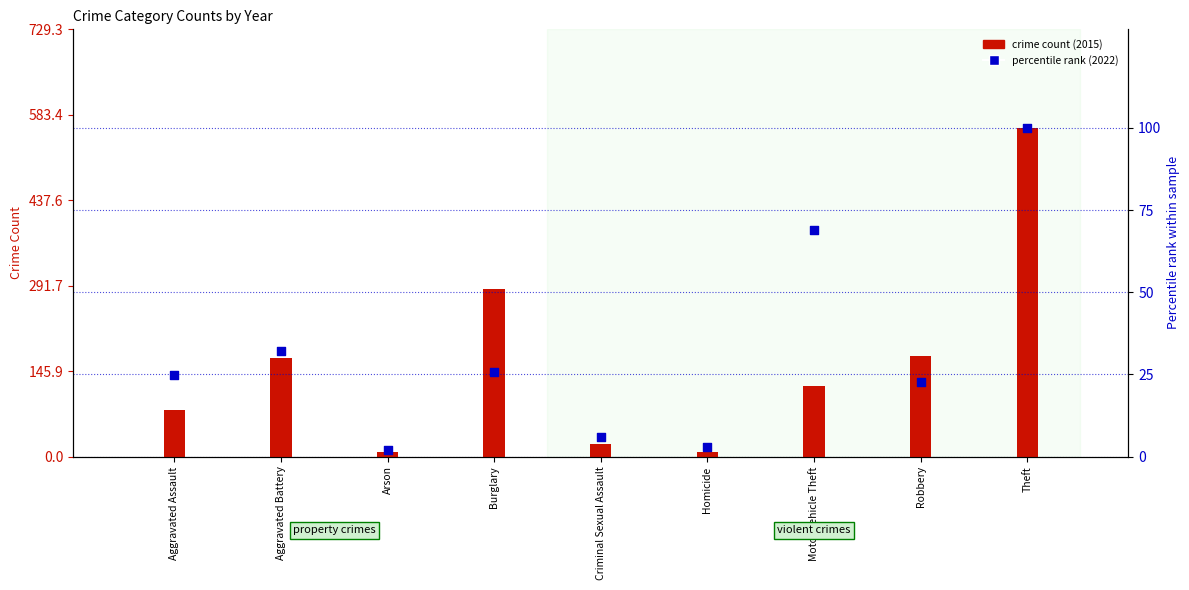

Which series contains the highest Y value?

Crime count (2015)